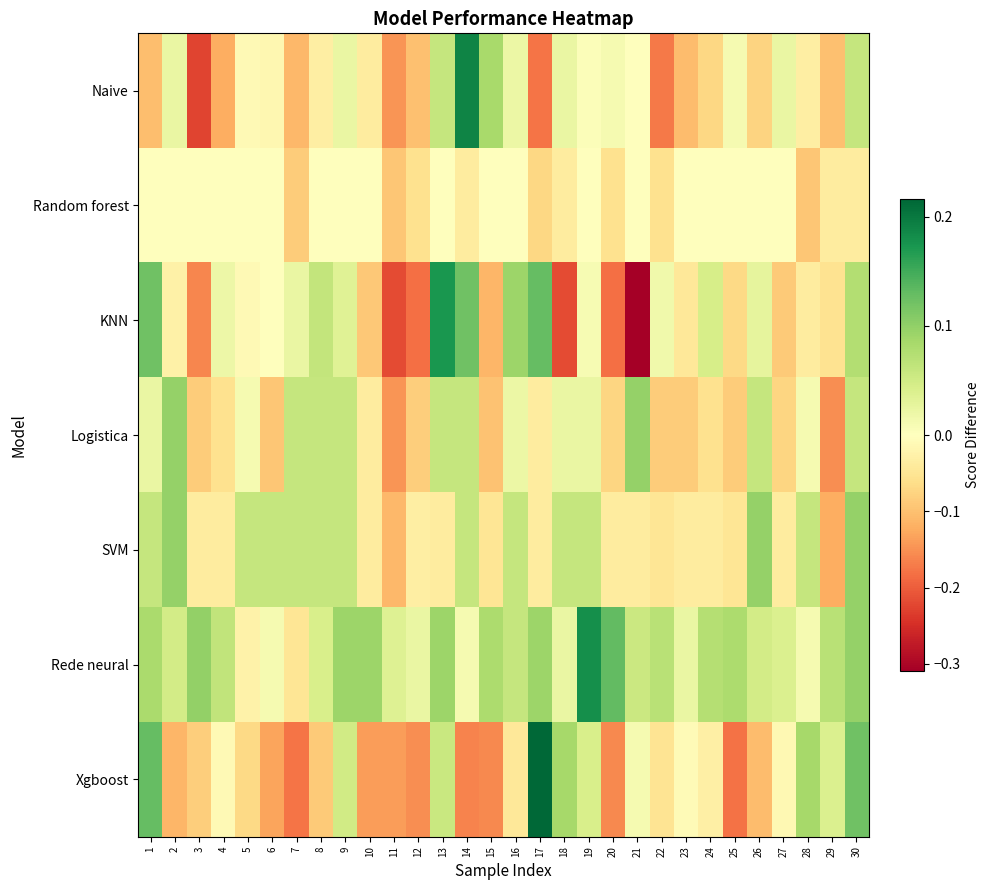

Between 15 and 19, which series saw the biggest shift?

Xgboost